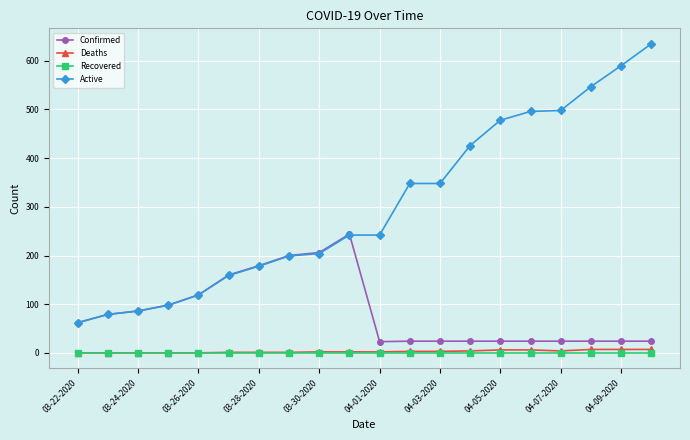

At how many categories does at least one series exceed 525?

3